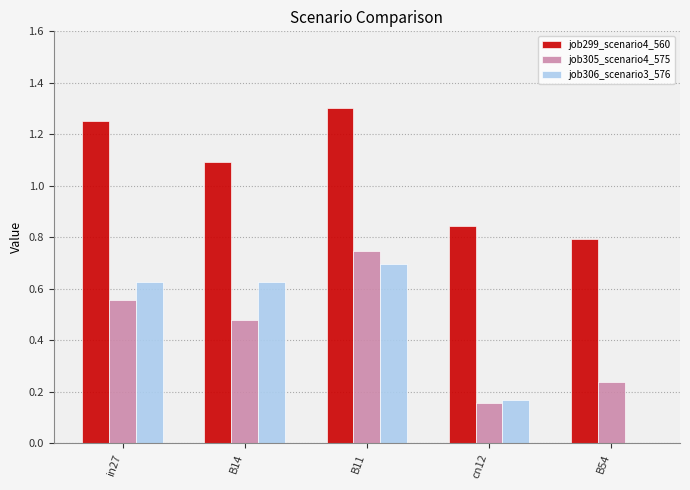

Which category has the highest value in the job305_scenario4_575 series?

B11